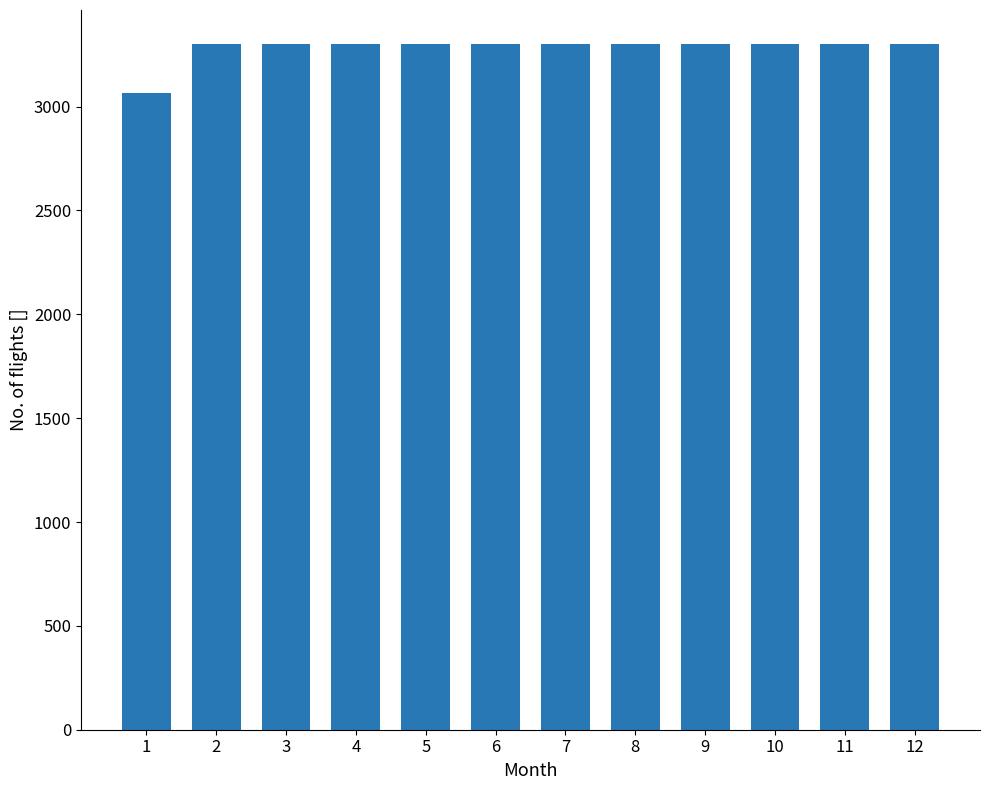

Are the bars horizontal?

No